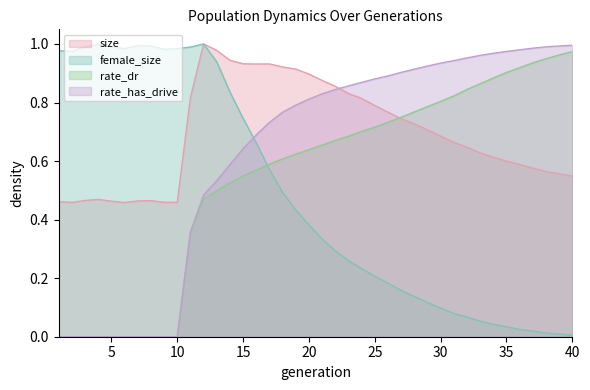

Is the value of size at 8 greater than the value of rate_has_drive at 13?

No